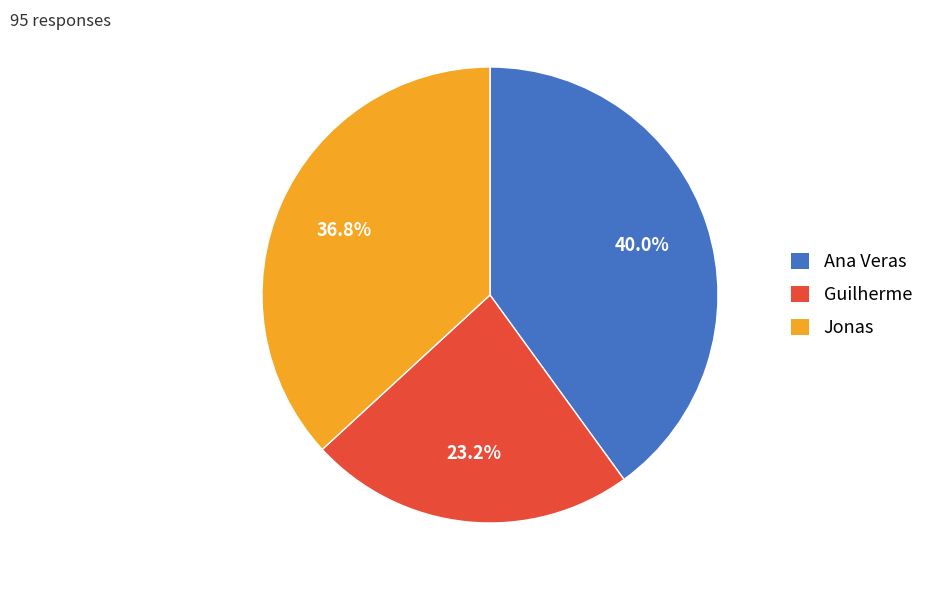

Which category has the smallest portion of the pie?

Guilherme